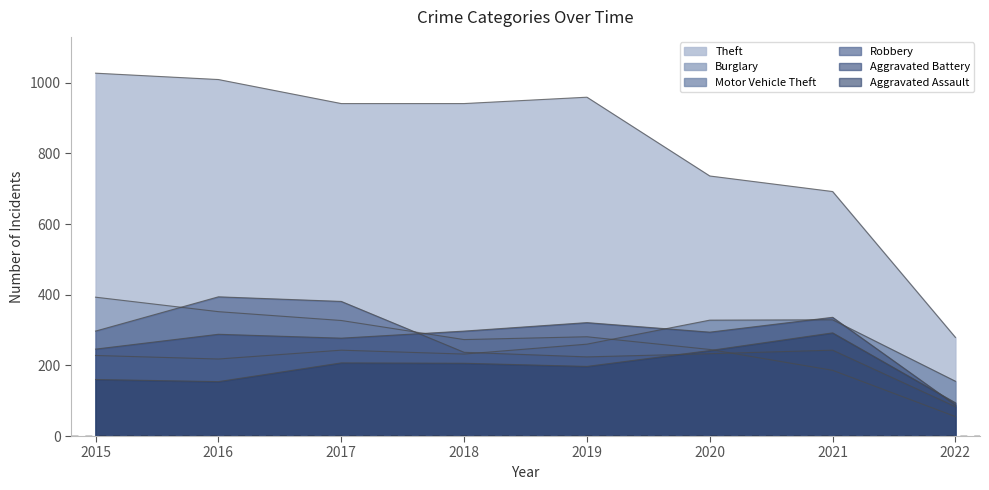

In Robbery, how many points are higher than both neighbors (excluding endpoints)?

2